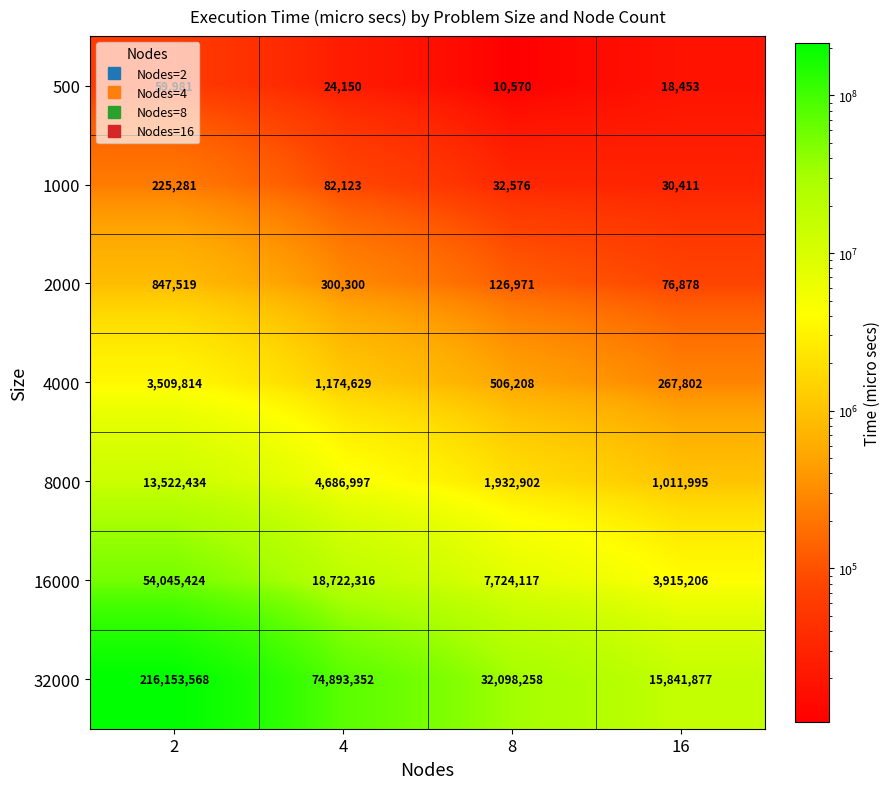

How many data points does each series have?

4